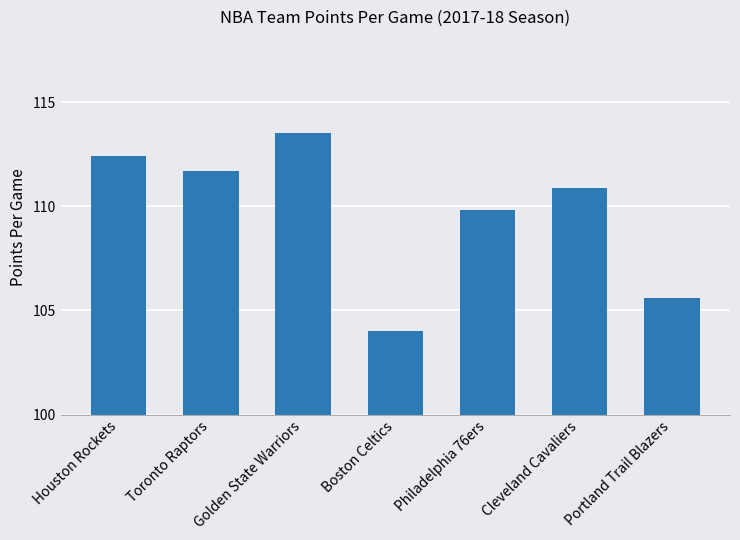

What is the label of the 4th bar from the right?

Boston Celtics